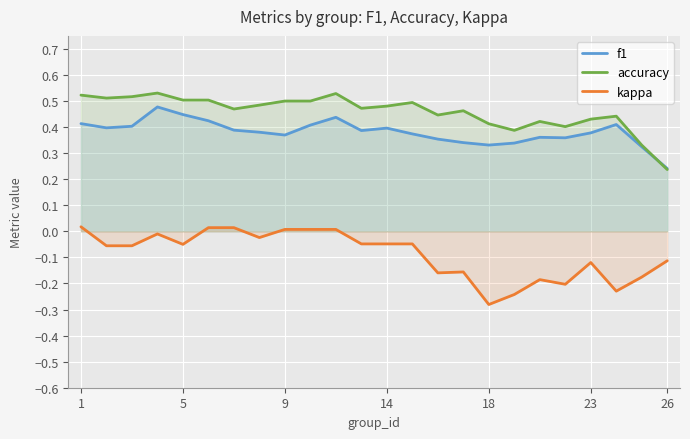

True or false: kappa and f1 intersect in this chart.

False